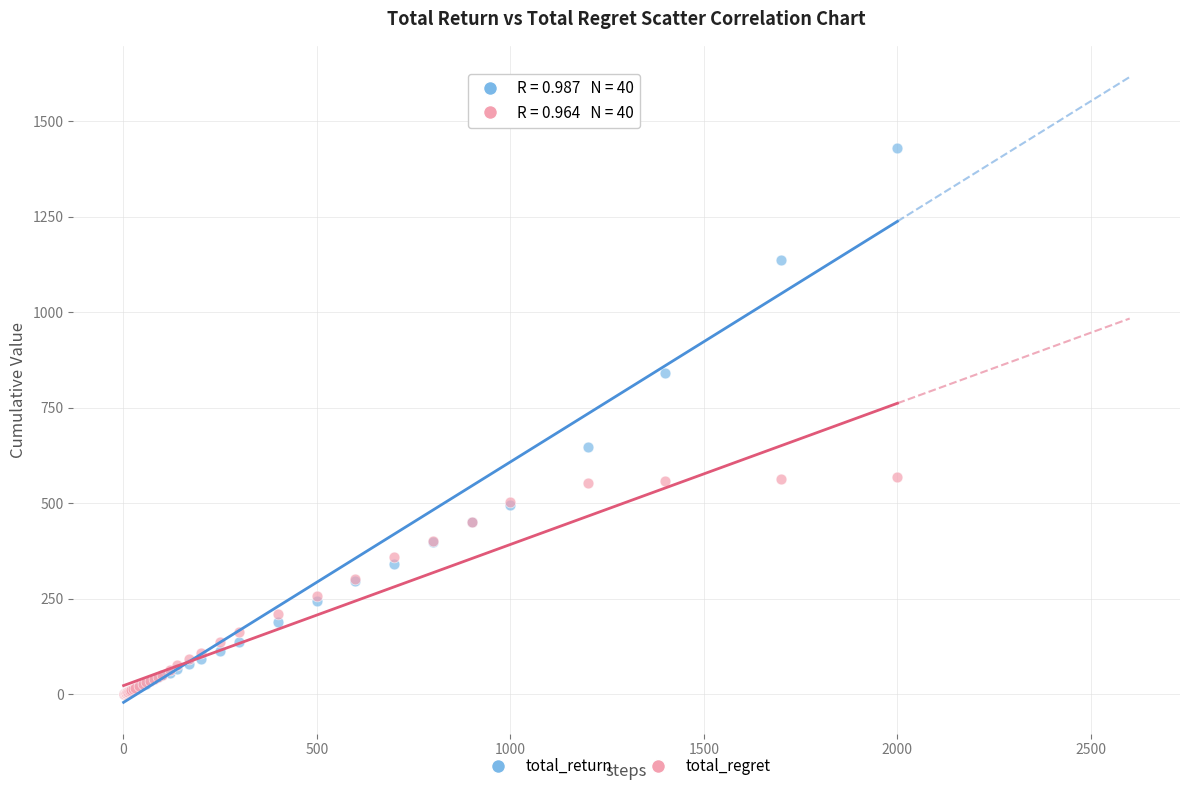

In the total_return series, what Y value is closest to 715?

647.2